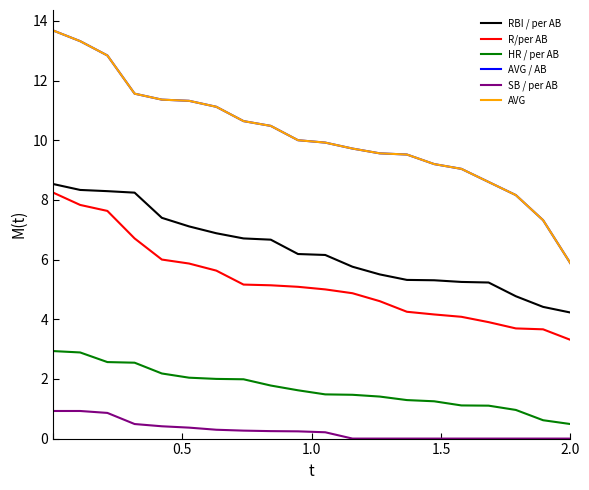

Does the chart have visible grid lines?

No